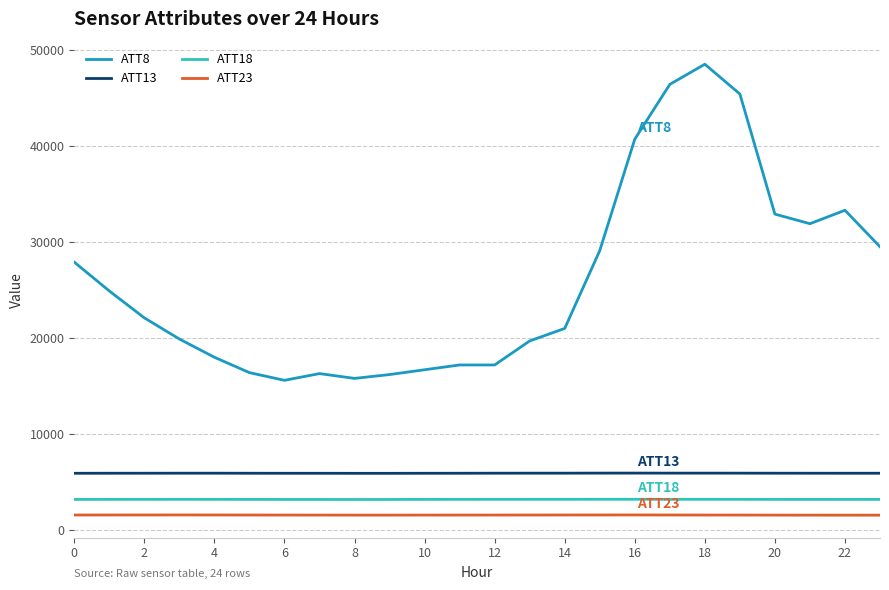

What is the highest value of the ATT8 series?

48500.0